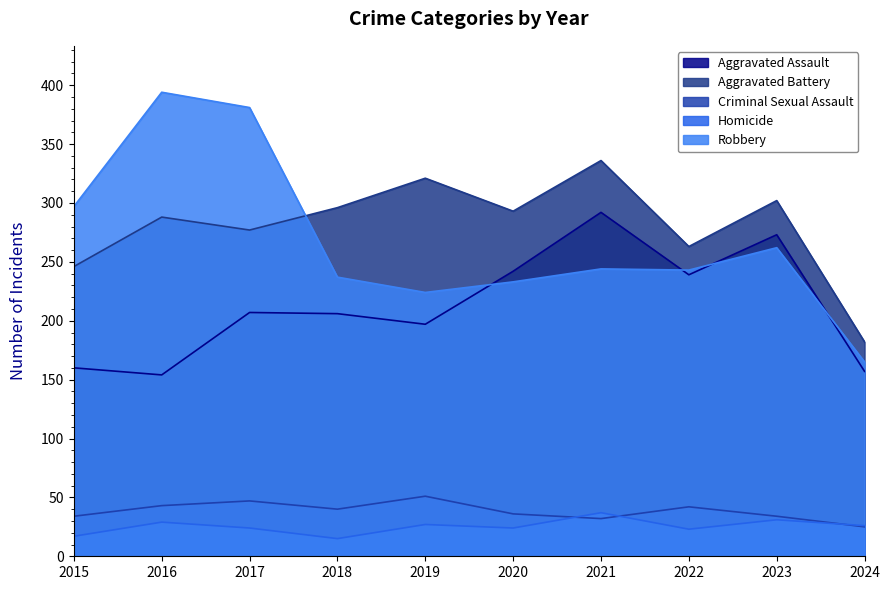

Which series has the widest spread of values?

Robbery